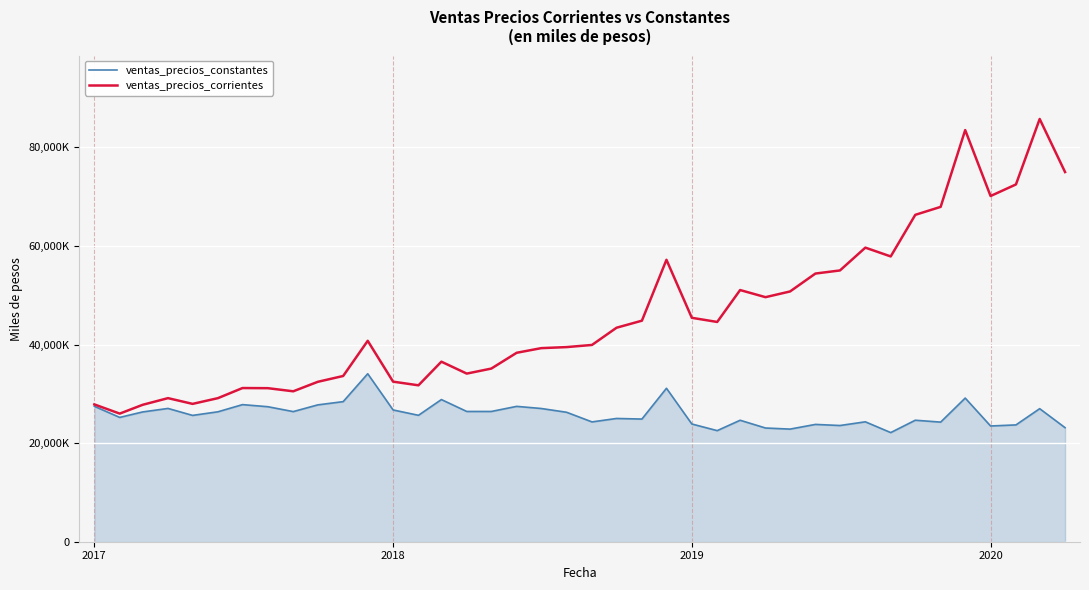

Is this an area chart (filled region under the line)?

Yes